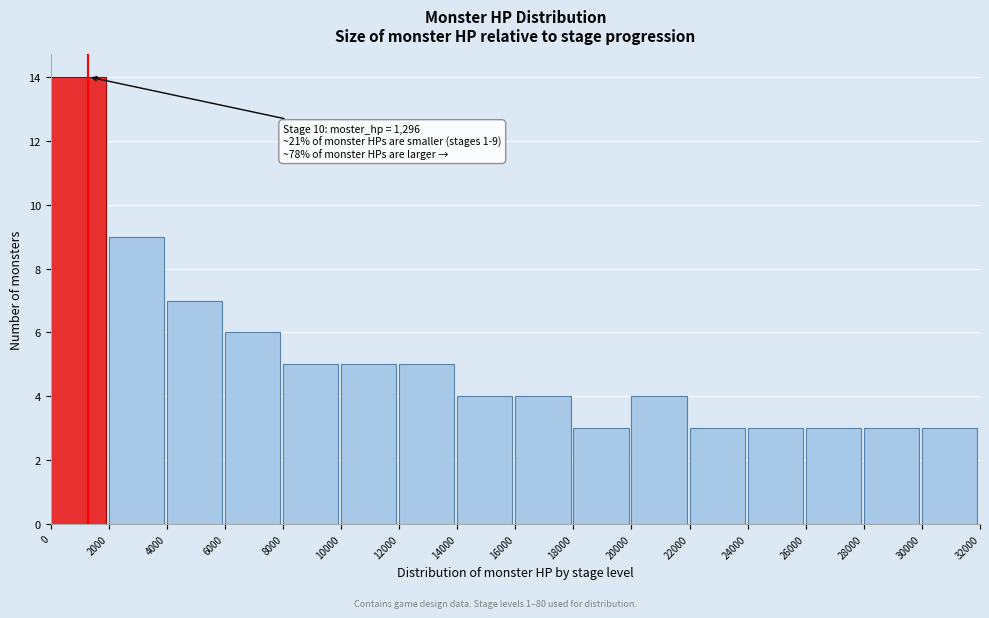

Which range on the x-axis has the tallest bar?

0 to 2000